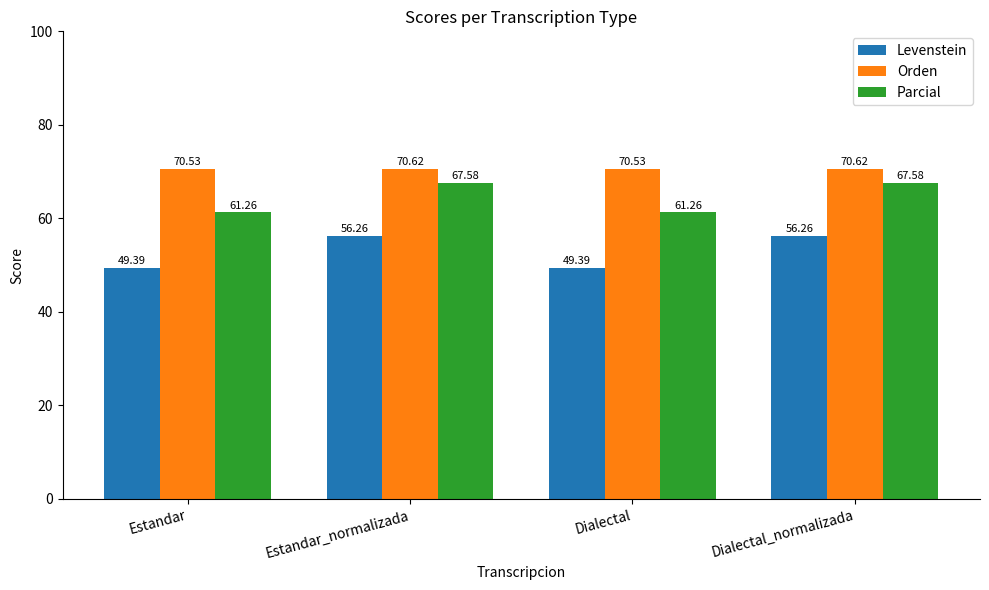

How many Orden values are between 70 and 71?

4